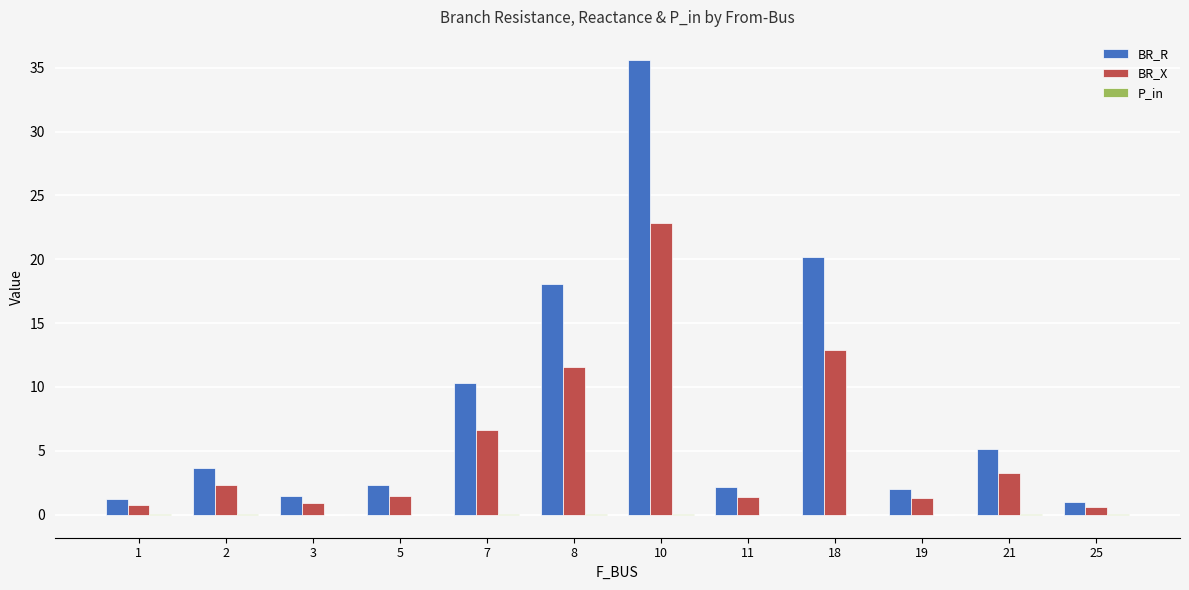

At which label does BR_R reach its peak?

10